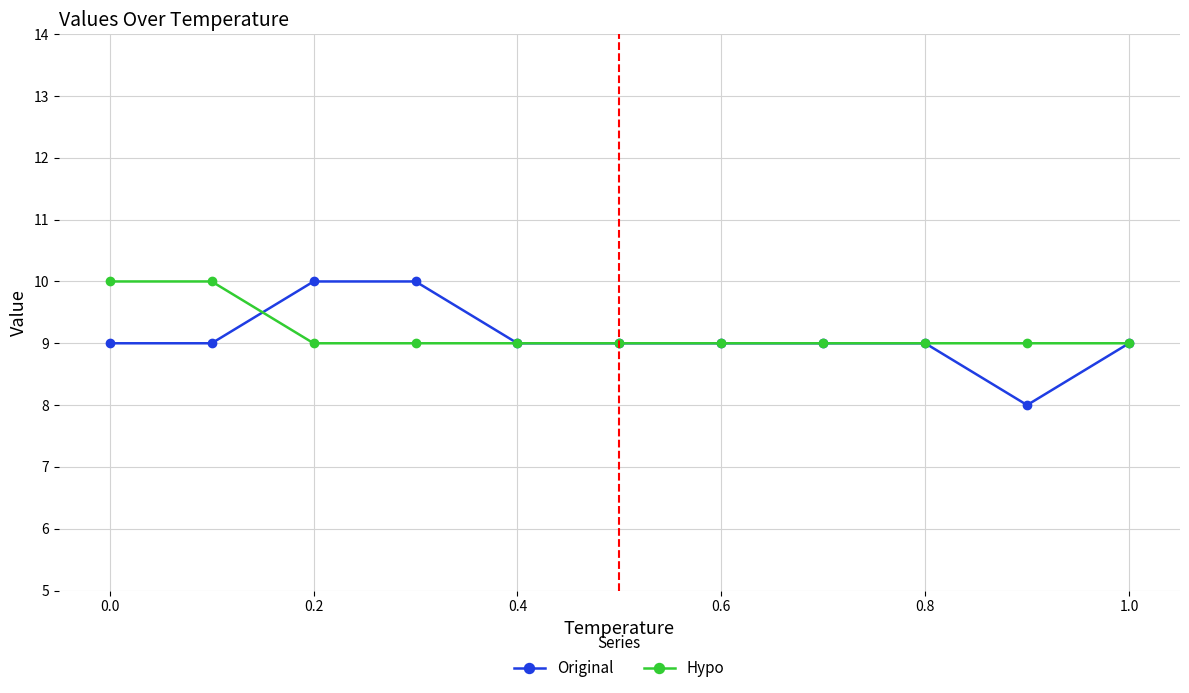

What is the lowest value of the Hypo series?

9